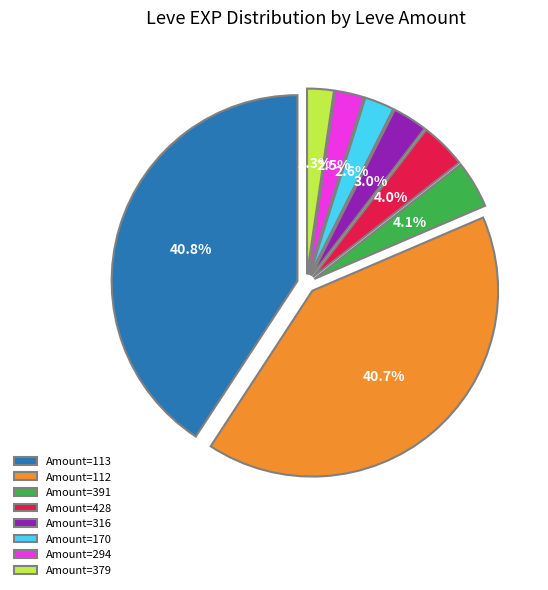

True or false: 295 accounts for 17% of the total.

False